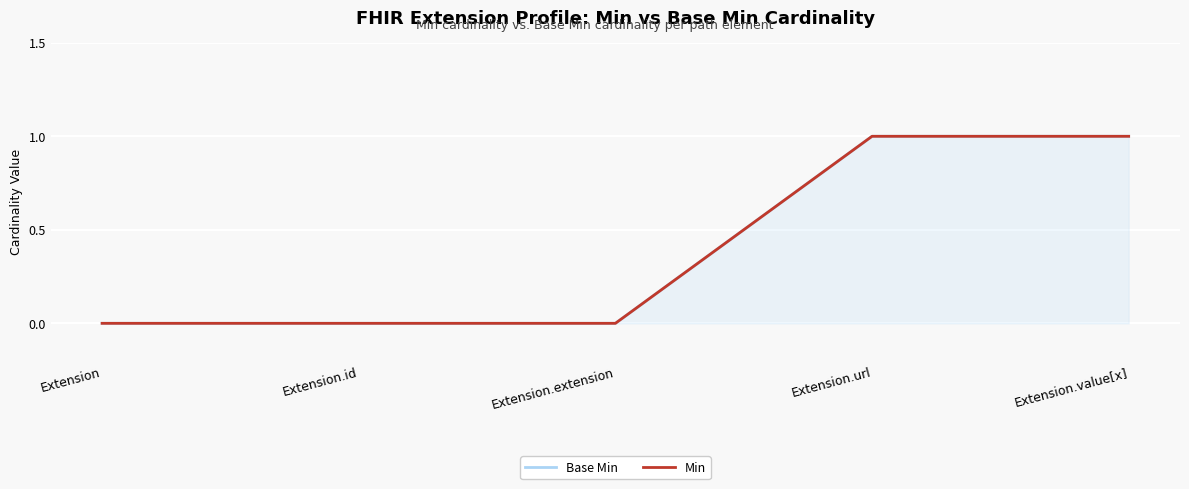

Is the value of Base Min at Extension.url greater than the value of Min at Extension.value[x]?

No